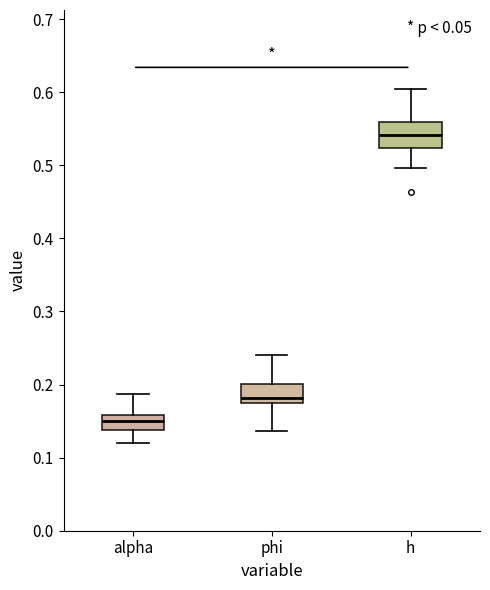

Where does the median line of the box for alpha sit on the y-axis? The values are not printed on the chart, so give them approximately, as read against the axis.

0.15